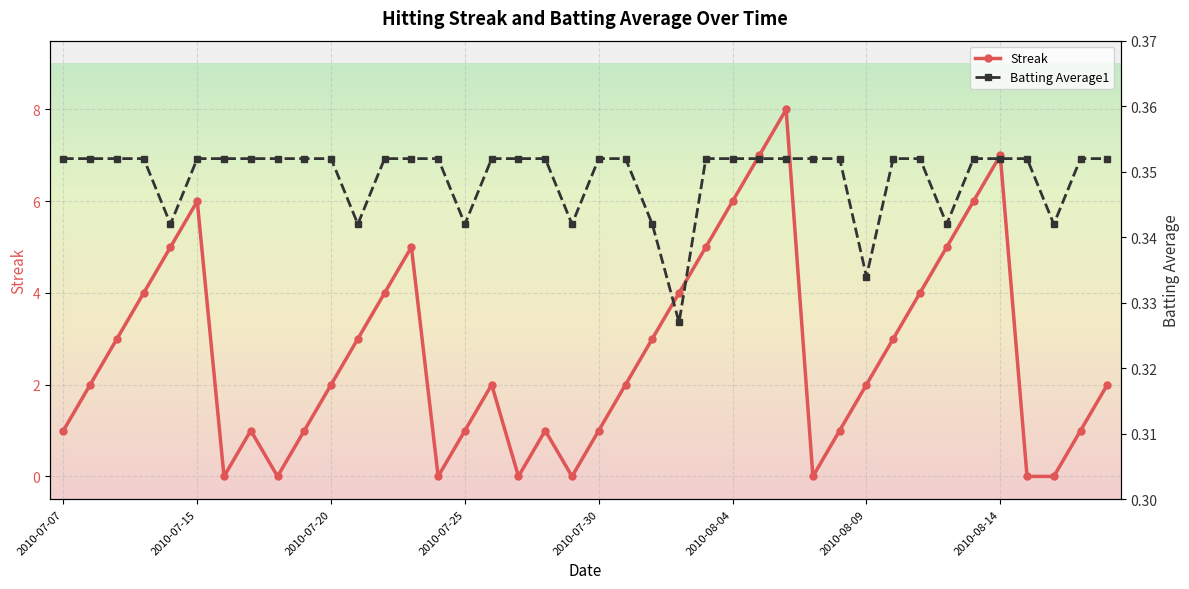

Which series has the largest range (max minus min)?

Streak